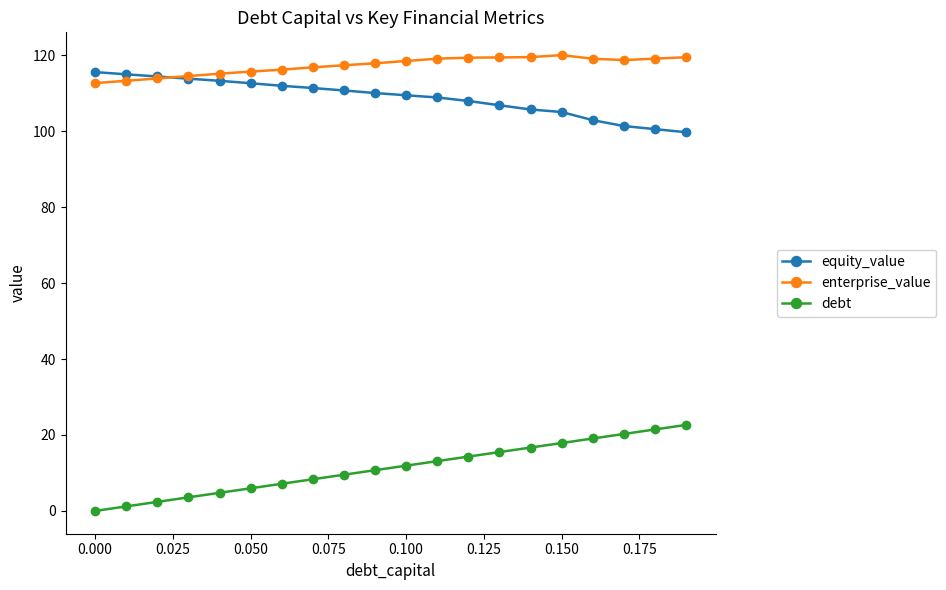

What is the sum of all equity_value values?

2177.3